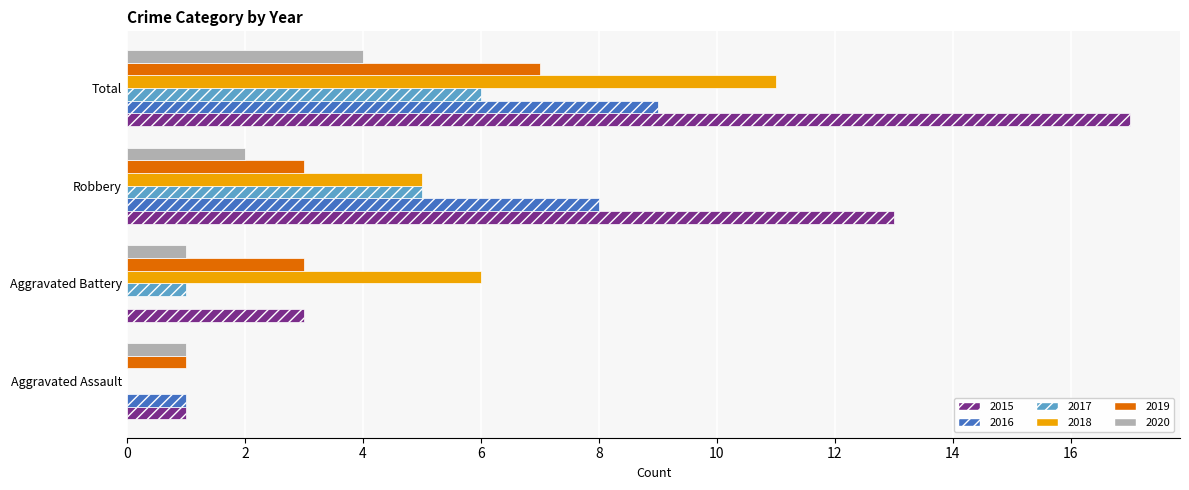

Is it true that 2017 equals 0 at Aggravated Assault?

True